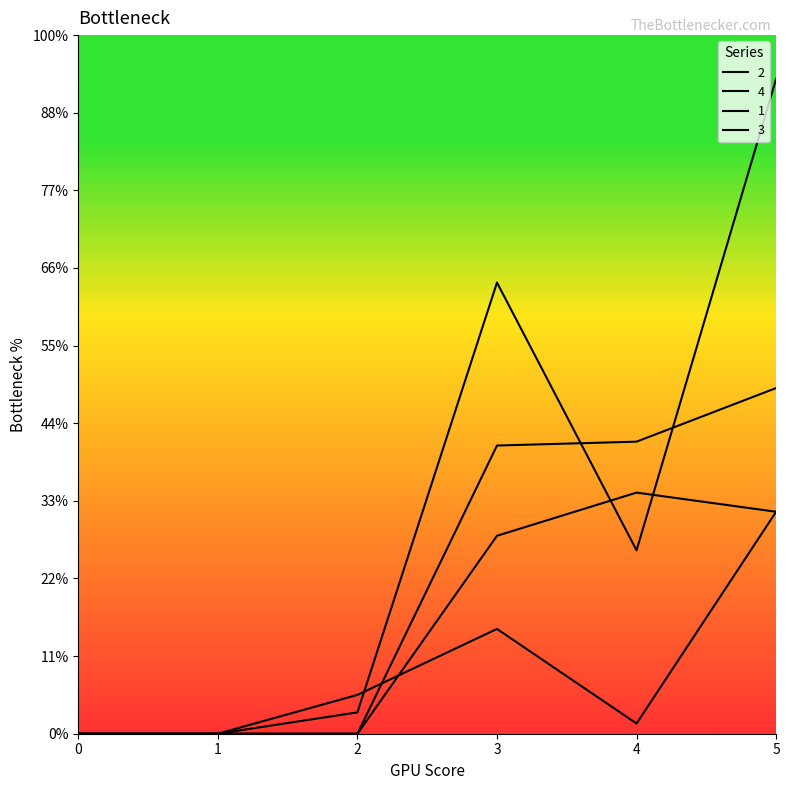

How many values in 4 are above zero?

4